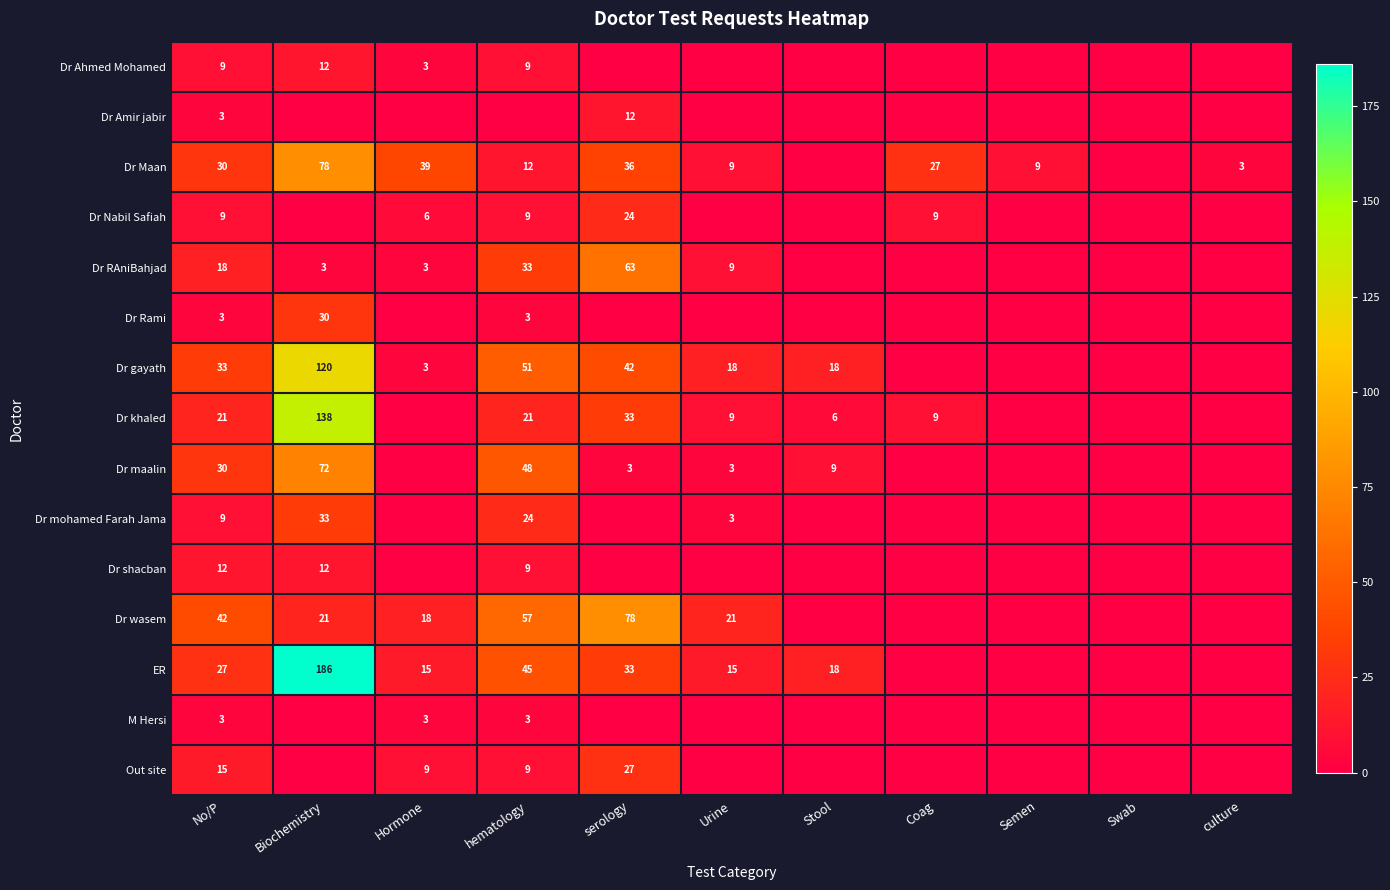

Is the value of Dr gayath at serology greater than the value of ER at No/P?

Yes